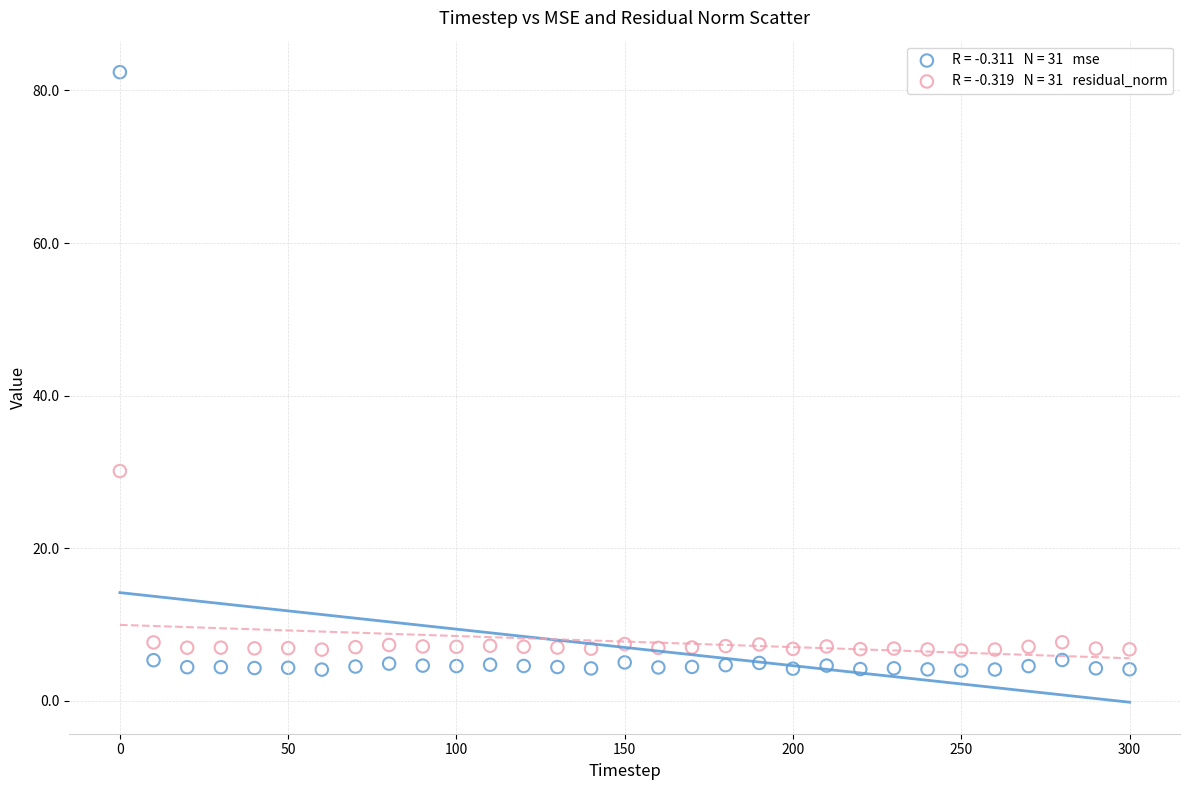

Across all series, what Y value is closest to 43?

30.1